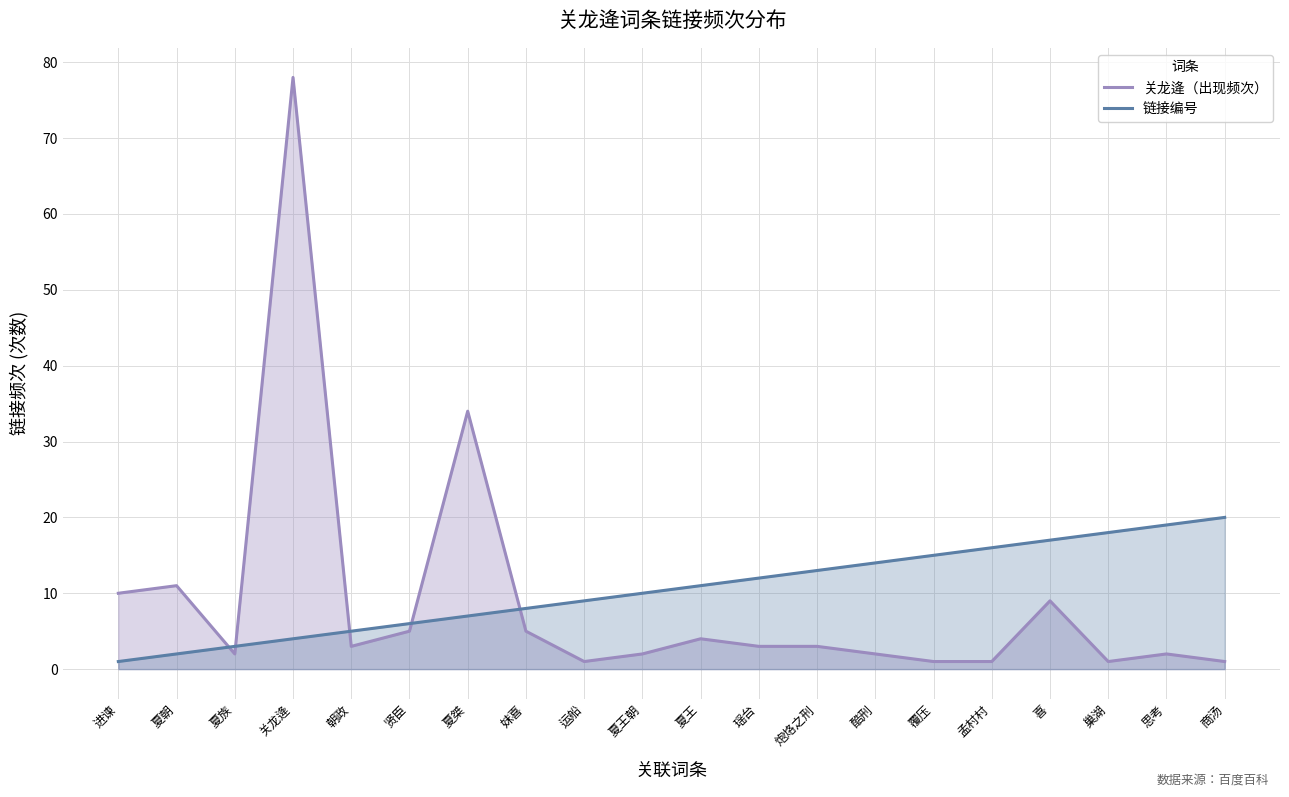

How many interior local valleys does the 关龙逄（出现频次） series have?

4